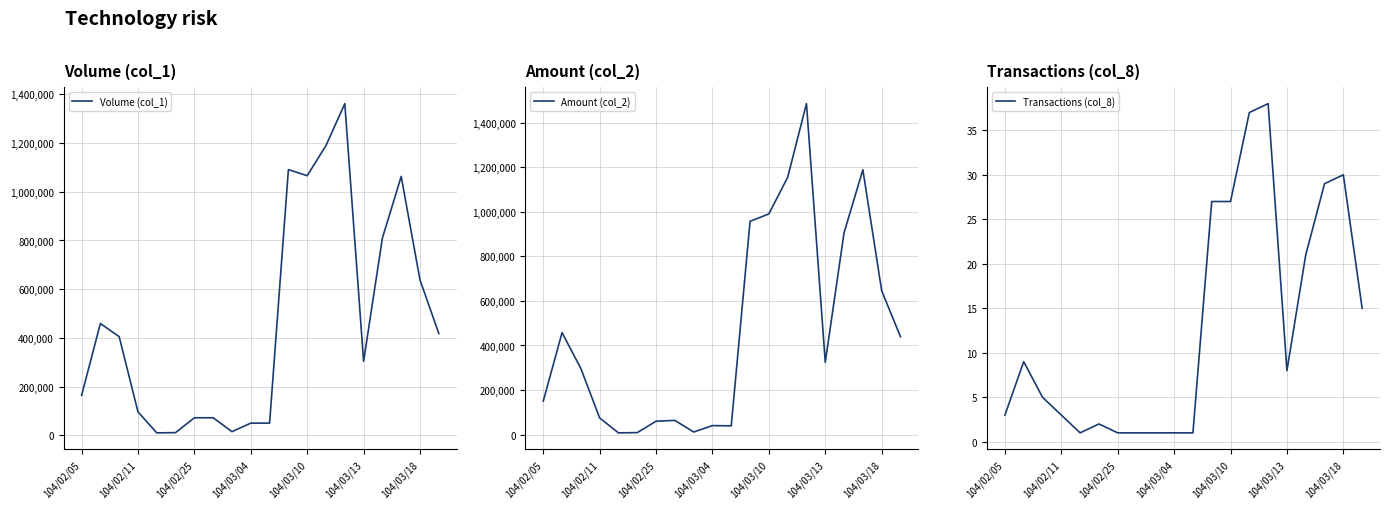

Is it true that Transactions (col_8) equals 30 at 104/03/18?

True